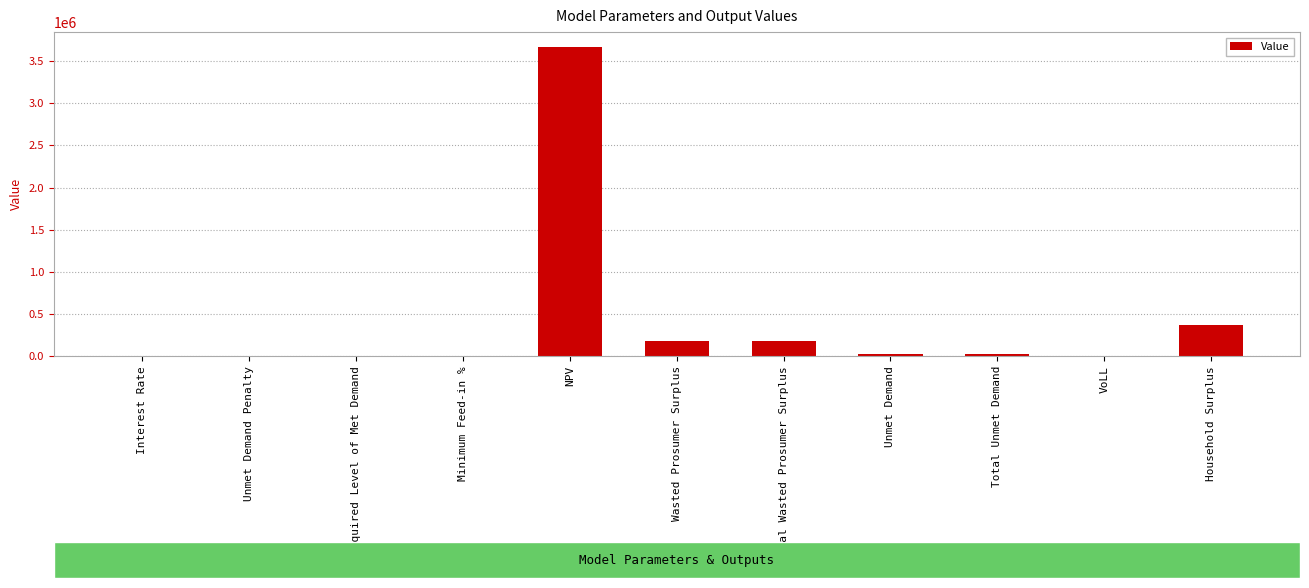

Count the number of categories in the chart.

11